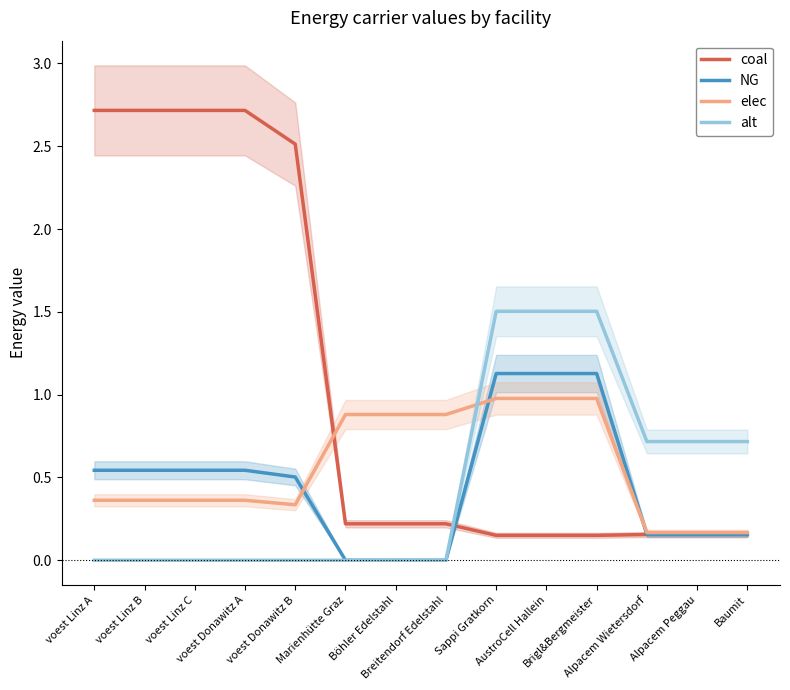

Between which two adjacent categories do elec and coal first intersect?

voest Donawitz B and Marienhütte Graz